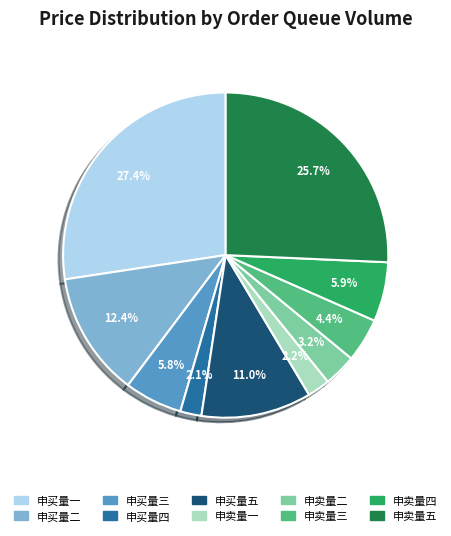

Combined, what portion of the pie is 申卖量五 and 申买量五?

36.7%